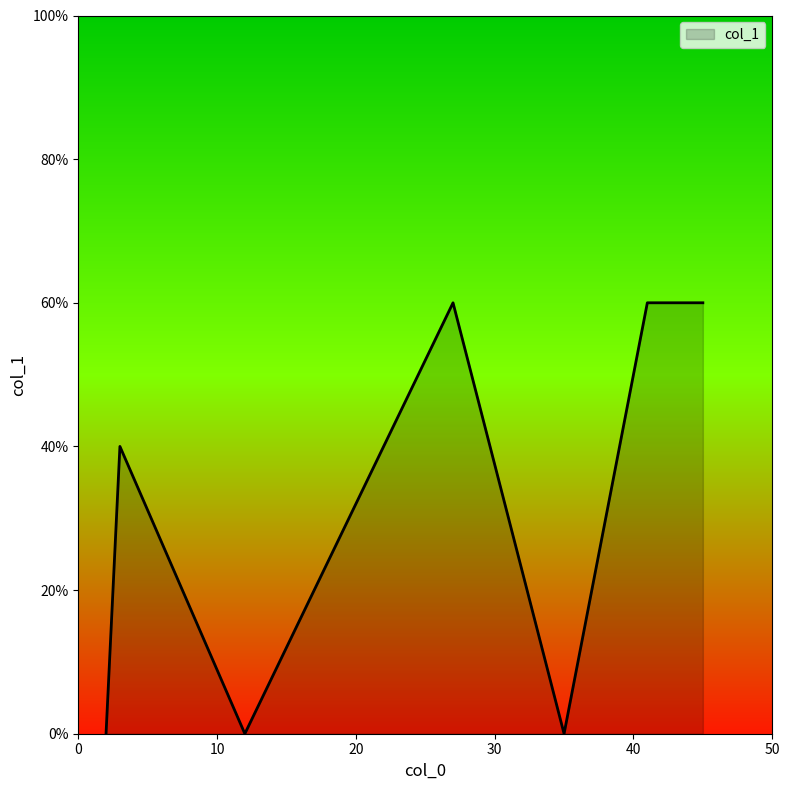

At which category does the data reach its first local peak?

3